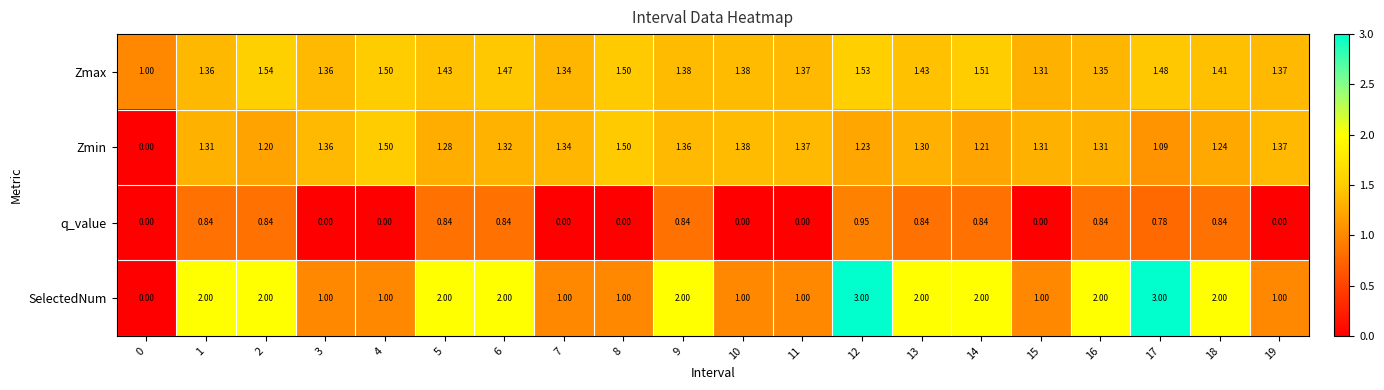

Rank the series by their maximum value, from lowest to highest.

q_value, Zmin, Zmax, SelectedNum